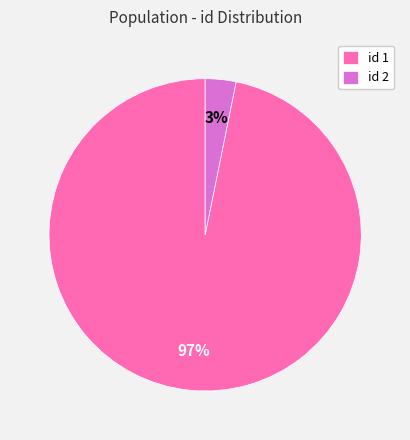

Count the number of slices in the pie.

2